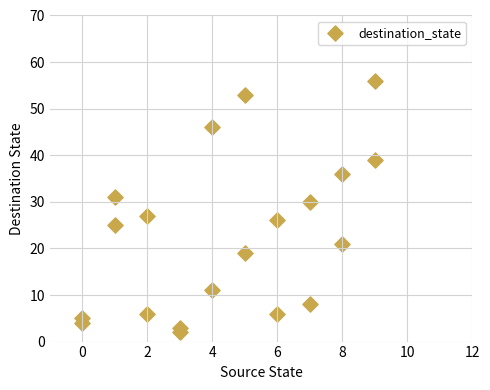

What is the range of X values (max minus min)?

9